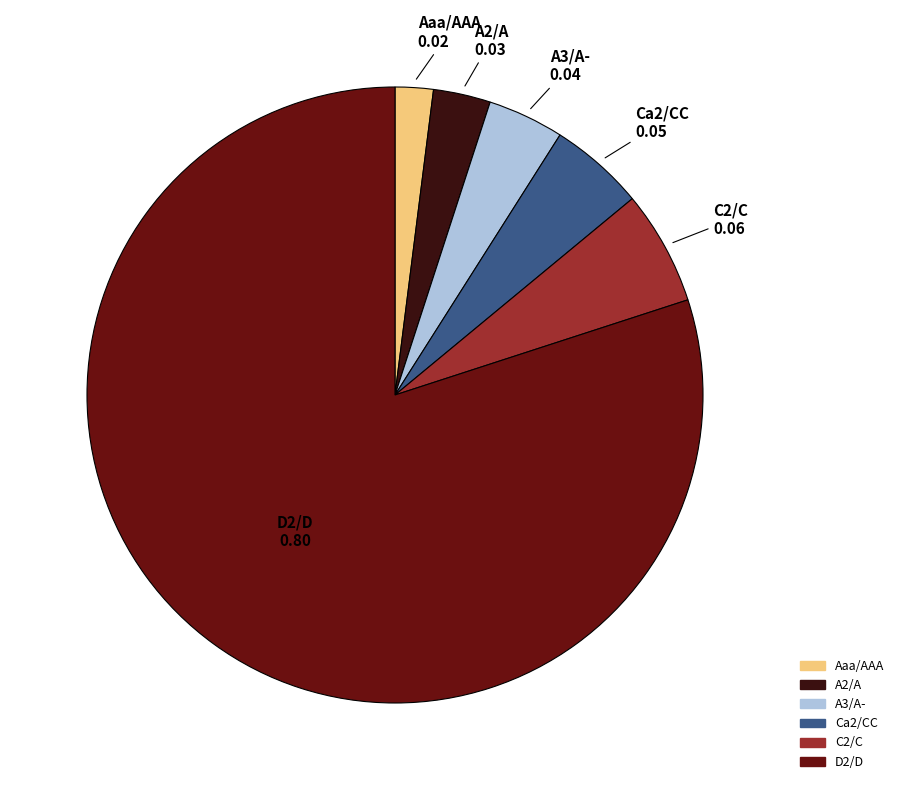

How many segments does this pie chart have?

6